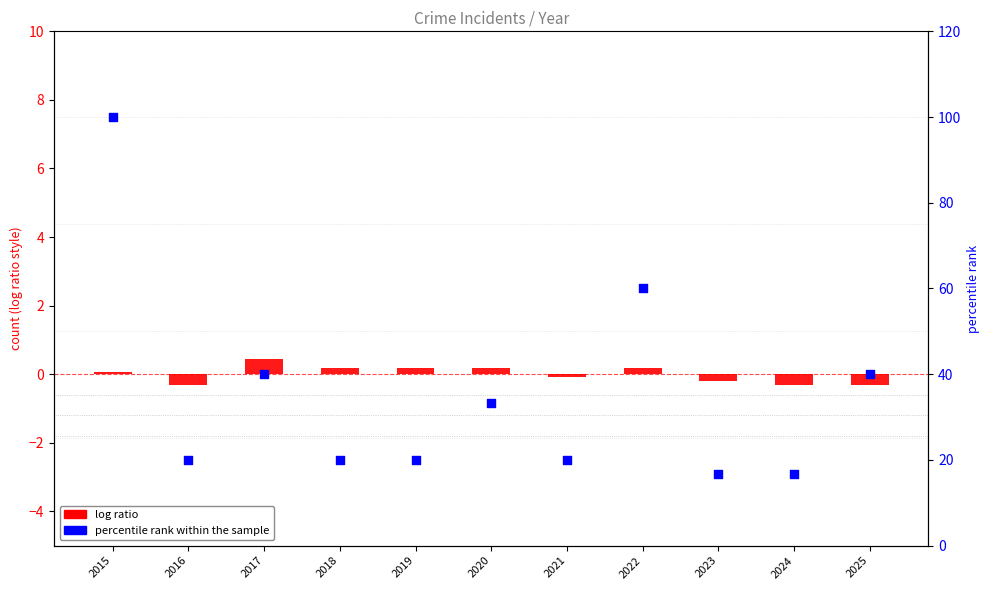

Which series has the largest total across all categories?

percentile rank within the sample